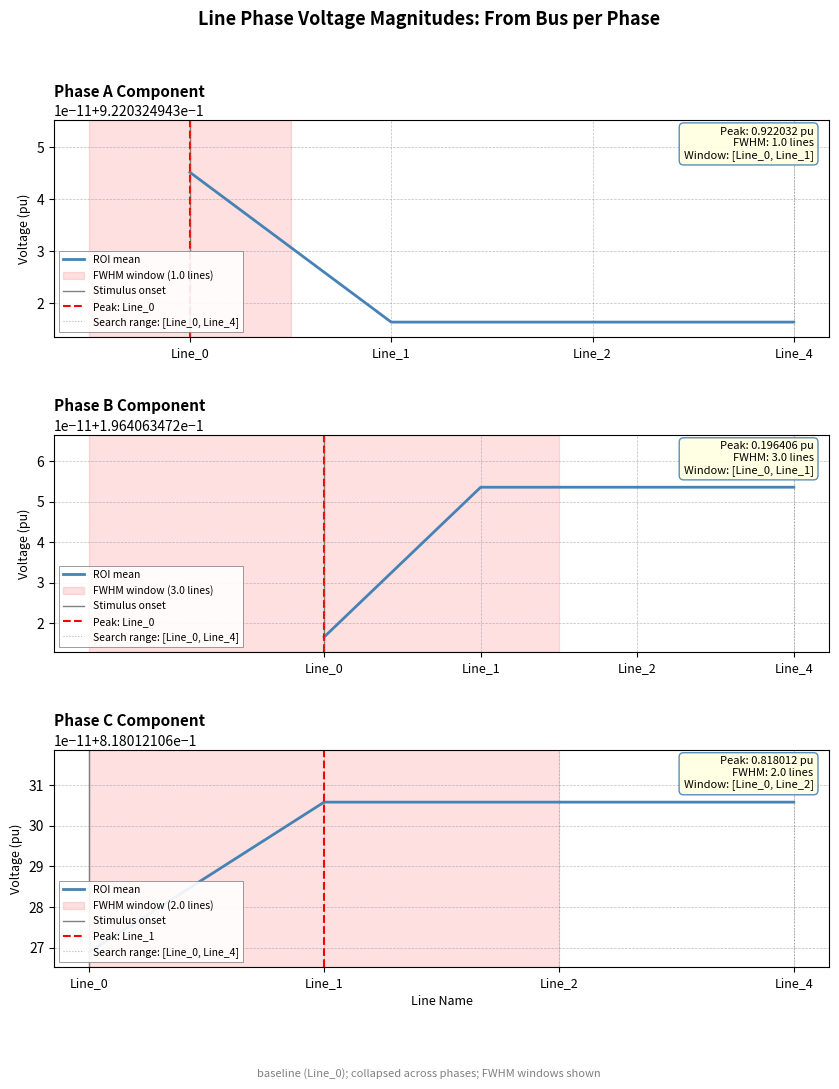

True or false: pf_vm_c_from_pu and pf_vm_a_from_pu cross at least once.

False